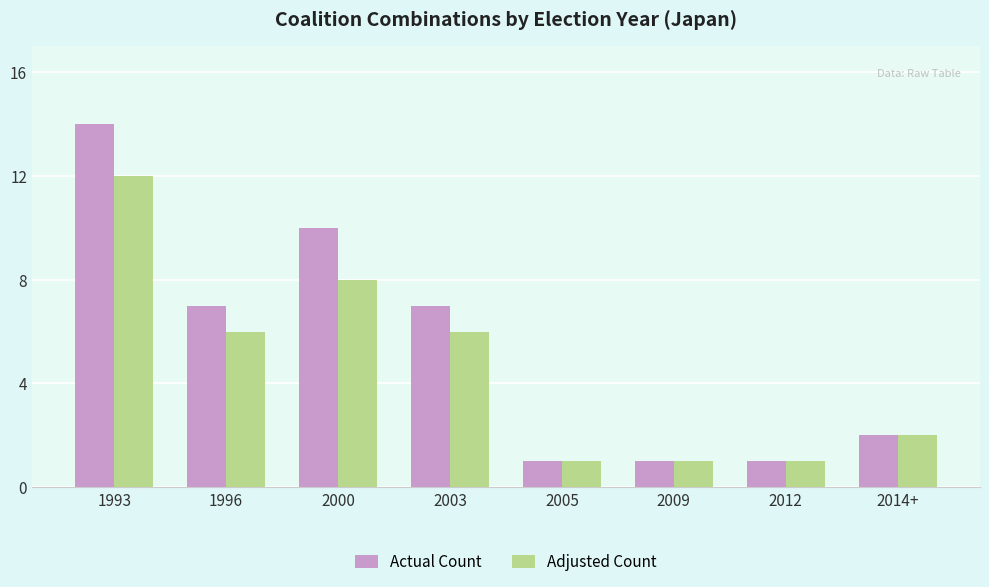

What is the label of the 8th bar from the right?

1993